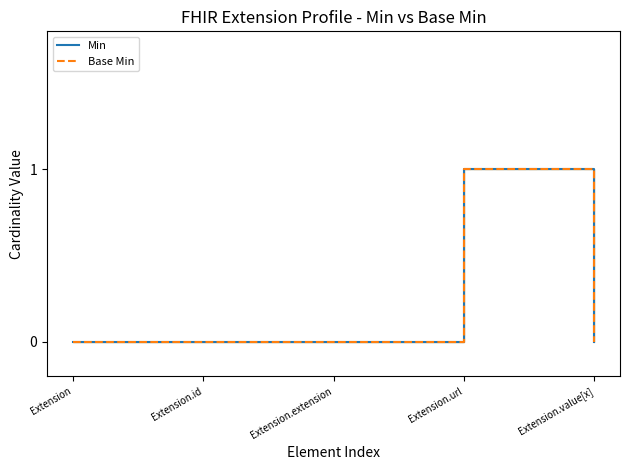

How many values in Base Min are above zero?

1